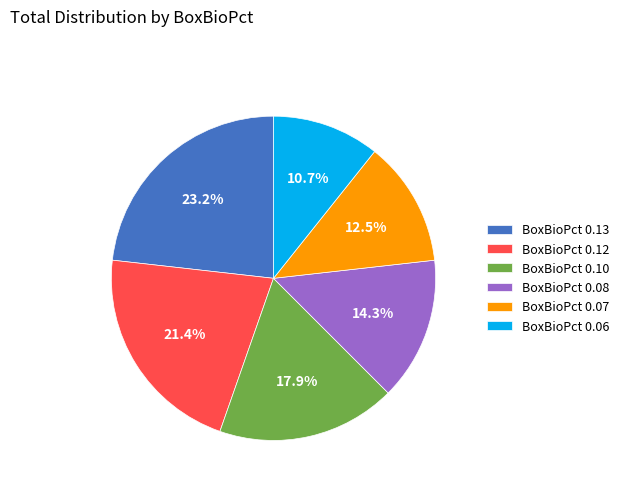

How much of the chart is everything except BoxBioPct 0.07?

87.5%